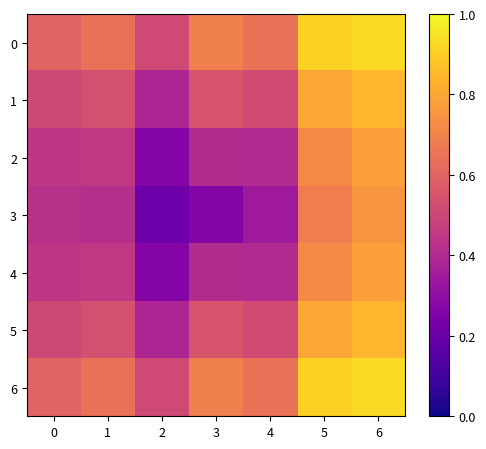

Reading left to right, list all the values displayed in this chart.

0: 0=0.6	1=0.6	2=0.5	3=0.7	4=0.6	5=0.9	6=0.9
1: 0=0.5	1=0.5	2=0.4	3=0.5	4=0.5	5=0.8	6=0.8
2: 0=0.4	1=0.4	2=0.3	3=0.4	4=0.4	5=0.7	6=0.8
3: 0=0.4	1=0.4	2=0.2	3=0.3	4=0.3	5=0.7	6=0.8
4: 0=0.4	1=0.4	2=0.3	3=0.4	4=0.4	5=0.7	6=0.8
5: 0=0.5	1=0.5	2=0.4	3=0.5	4=0.5	5=0.8	6=0.8
6: 0=0.6	1=0.6	2=0.5	3=0.7	4=0.6	5=0.9	6=0.9